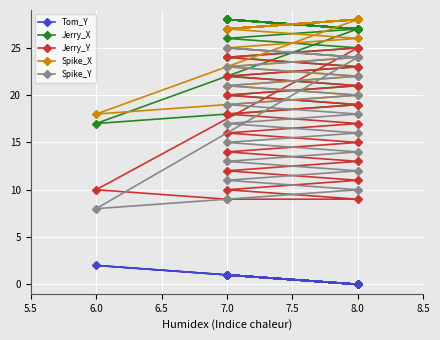

Where is the first local maximum for Spike_Y?

7.0